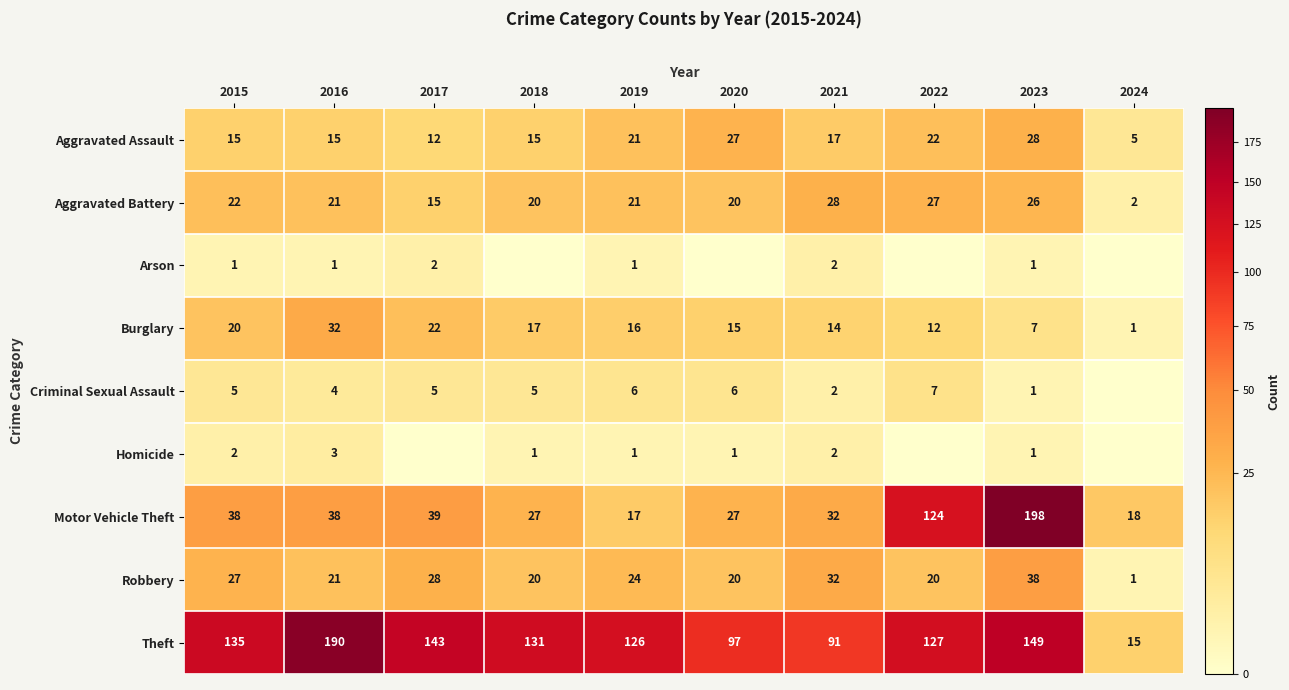

What is the greatest value displayed?

198